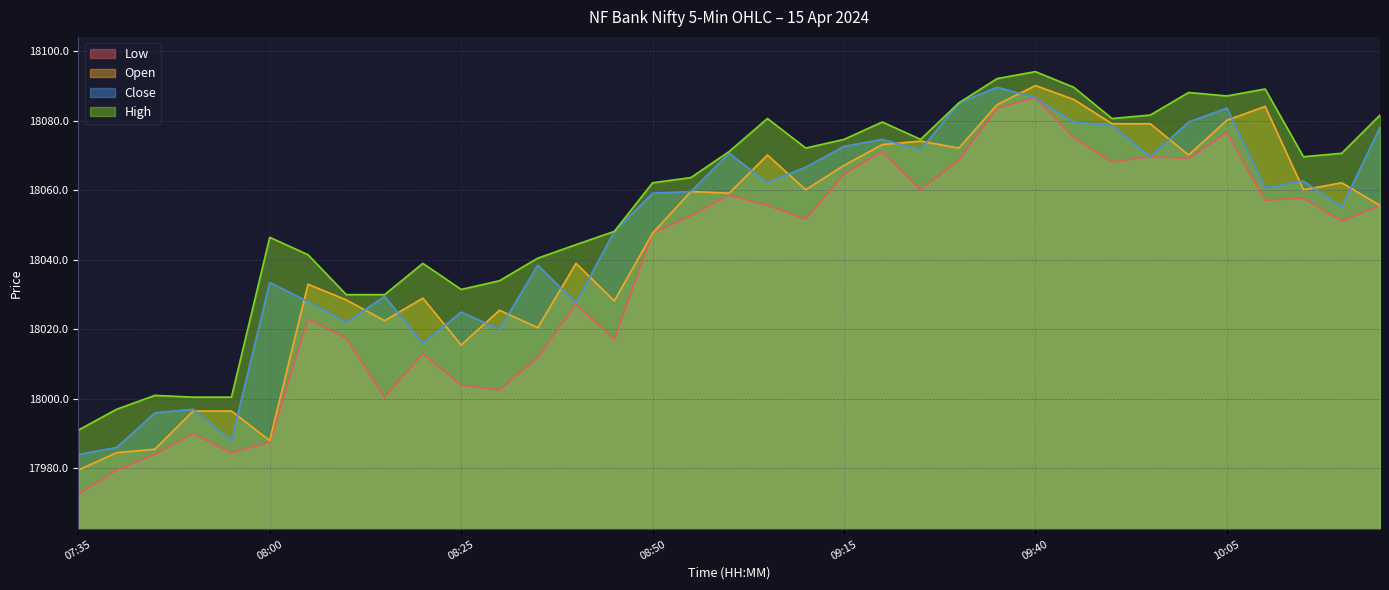

Is the value of Close at 10:00 greater than the value of Open at 10:05?

No